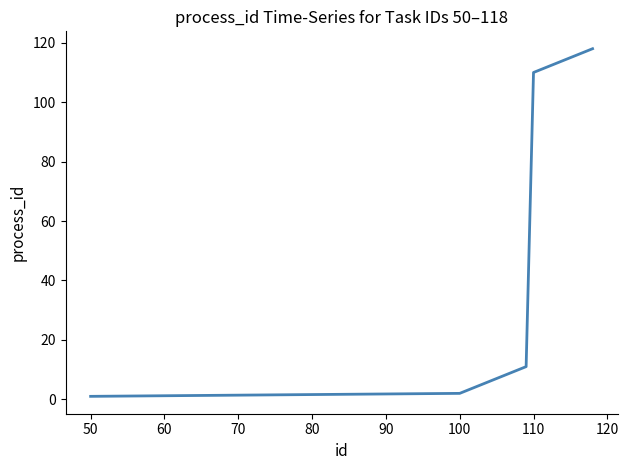

What is the greatest value displayed?

118